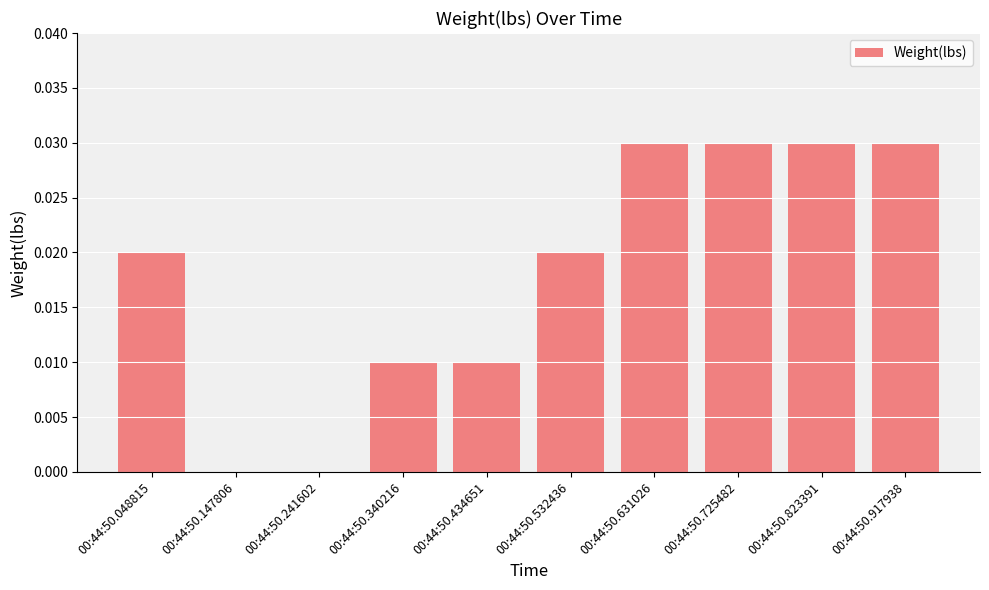

True or false: the data shows 0.0 at 00:44:50.048815.

True